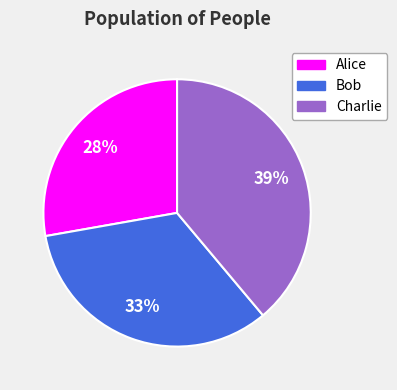

Count the number of slices in the pie.

3